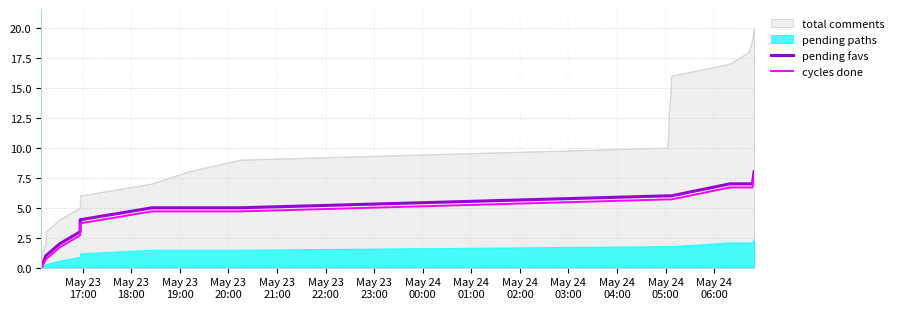

True or false: total comments and pending favs cross at least once.

False